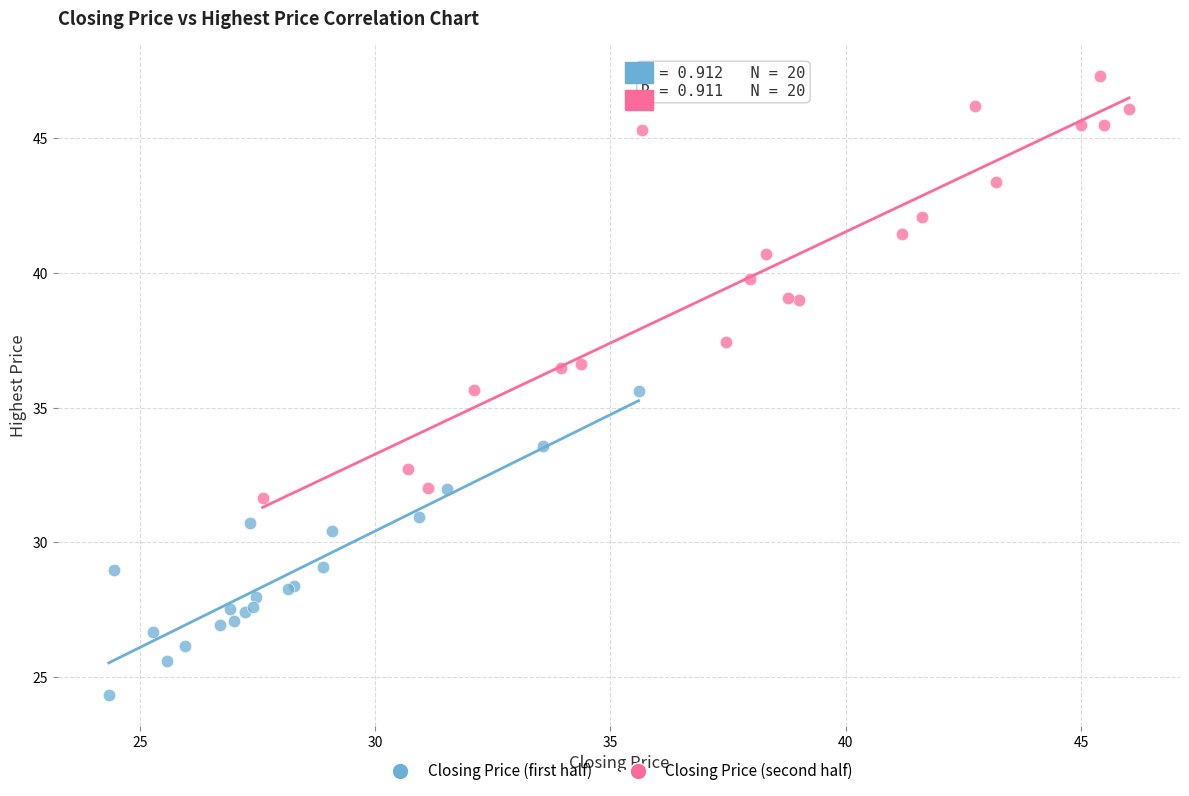

Which series has the largest Y range (max minus min)?

Closing Price (second half)